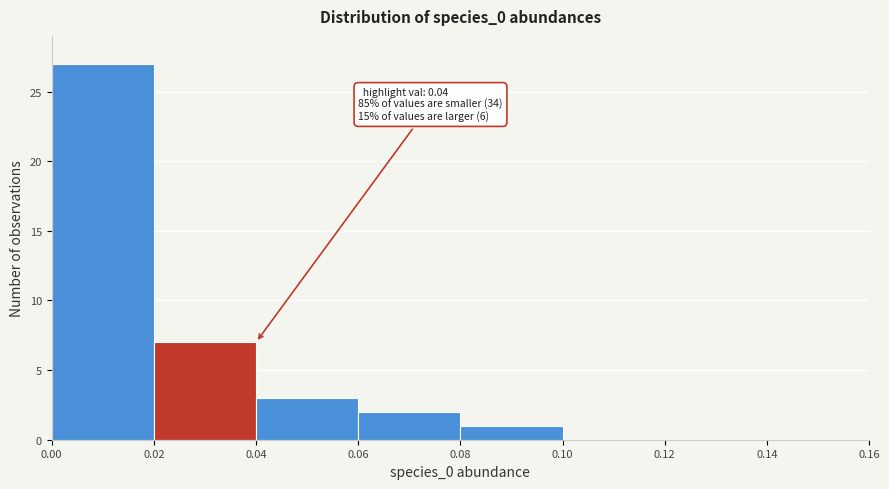

Over which range of the x-axis is the bar tallest?

0.00 to 0.02